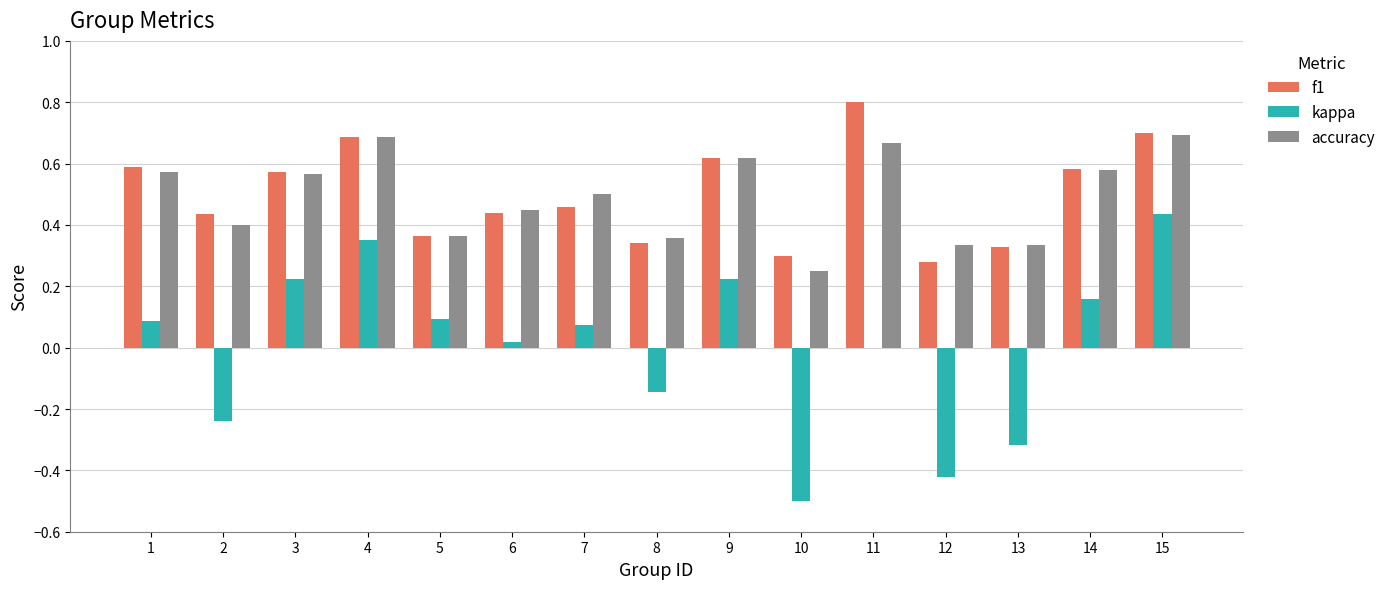

At which label does f1 reach its peak?

11